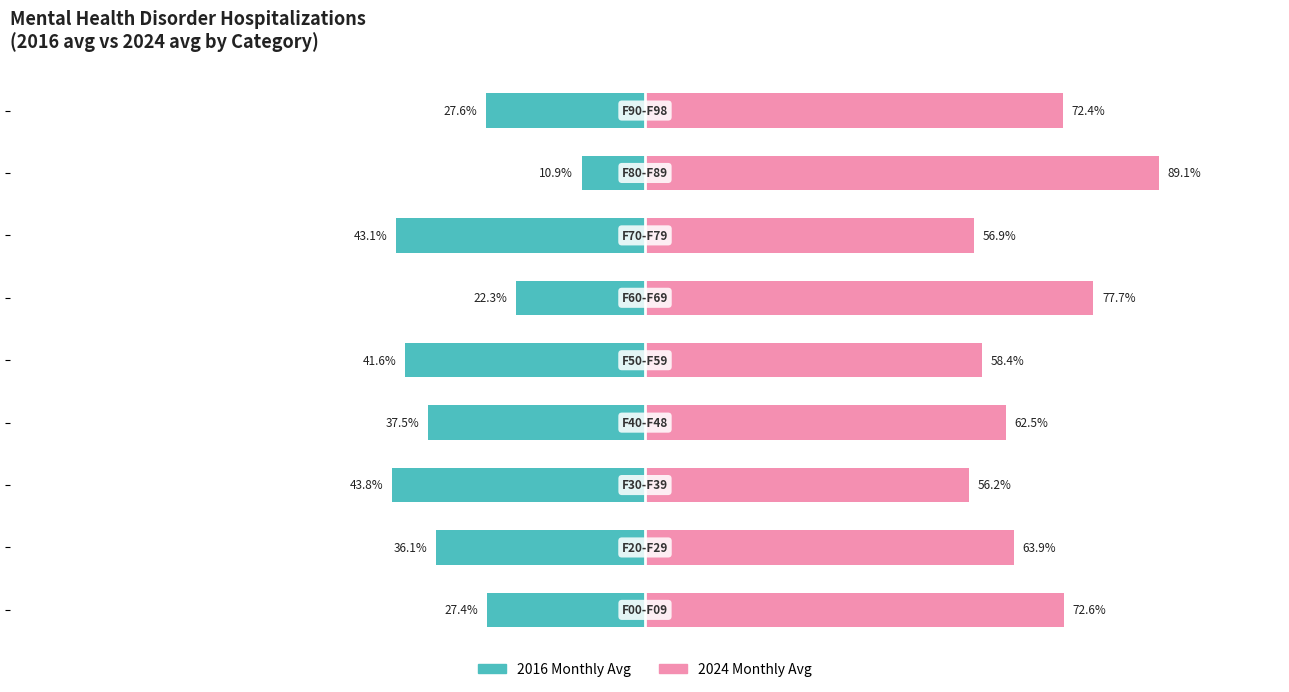

What is the difference between the highest and lowest values at 2?

100.0